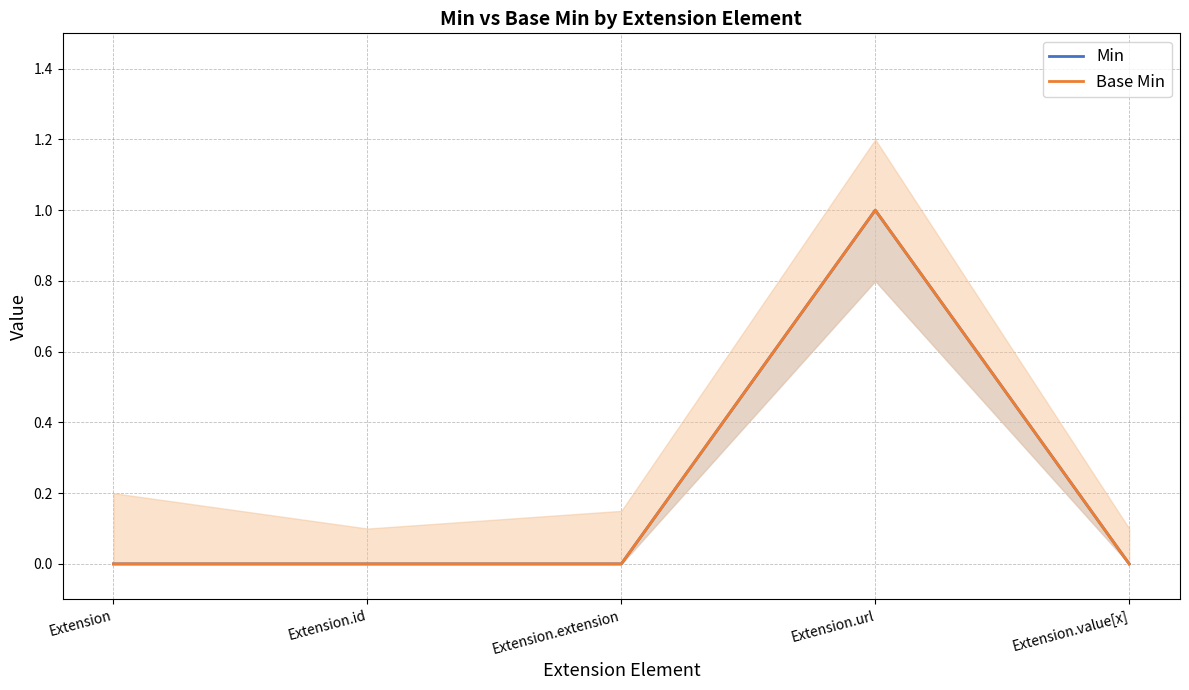

Reading right to left, list all the values displayed in this chart.

Min: 0	1	0	0	0
Base Min: 0	1	0	0	0